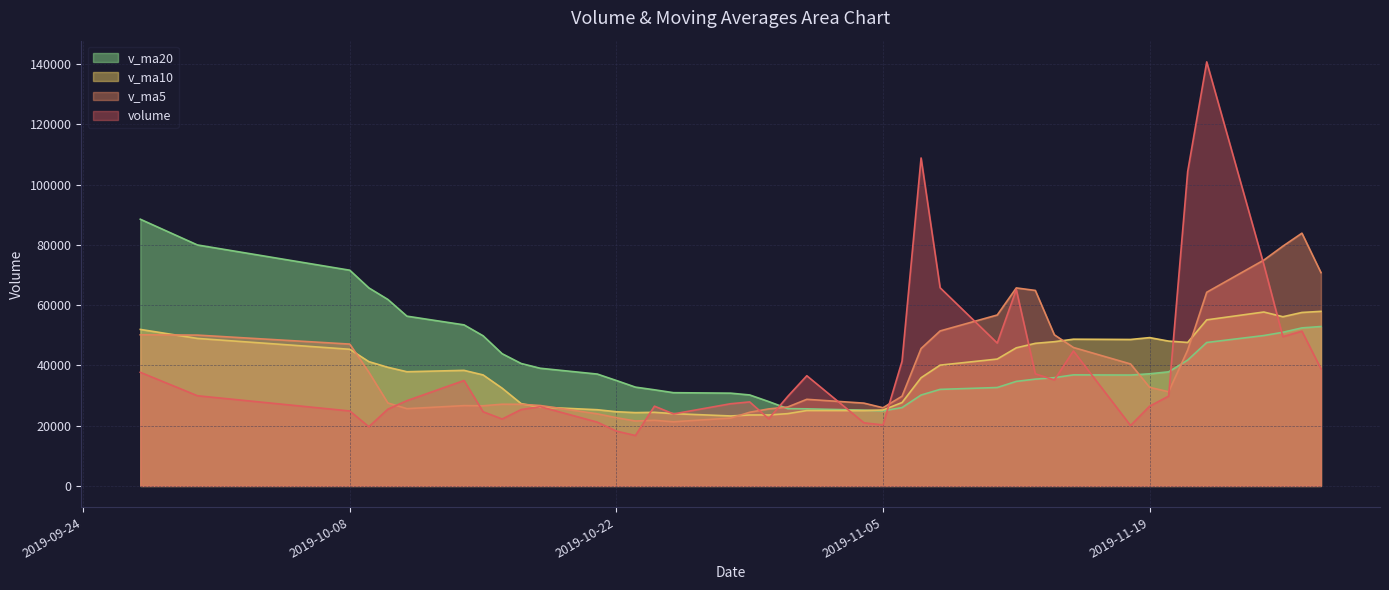

Reading right to left, transcribe all the data shown in this chart.

volume: 2019-09-27=37714.5	2019-09-30=29933.7	2019-10-08=24879.1	2019-10-09=19646.1	2019-10-10=25477.7	2019-10-11=28296.7	2019-10-14=34993.8	2019-10-15=24627.0	2019-10-16=22207.2	2019-10-17=25356.0	2019-10-18=26311.5	2019-10-21=21168.8	2019-10-22=18199.6	2019-10-23=16734.2	2019-10-24=26478.2	2019-10-25=23903.7	2019-10-28=27284.7	2019-10-29=27890.6	2019-10-30=22282.9	2019-10-31=29726.5	2019-11-01=36580.0	2019-11-04=20950.2	2019-11-05=20254.2	2019-11-06=41383.4	2019-11-07=108850.4	2019-11-08=65779.8	2019-11-11=47418.2	2019-11-12=65186.6	2019-11-13=37206.8	2019-11-14=35177.6	2019-11-15=44799.2	2019-11-18=20059.3	2019-11-19=26458.5	2019-11-20=29806.9	2019-11-21=104337.8	2019-11-22=140746.9	2019-11-25=73471.3	2019-11-26=49544.0	2019-11-27=51364.5	2019-11-28=38872.8
v_ma5: 2019-09-27=50168.1	2019-09-30=50063.0	2019-10-08=47083.7	2019-10-09=37770.6	2019-10-10=27530.2	2019-10-11=25646.7	2019-10-14=26658.7	2019-10-15=26608.3	2019-10-16=27120.5	2019-10-17=27096.2	2019-10-18=26699.1	2019-10-21=23934.1	2019-10-22=22648.6	2019-10-23=21554.0	2019-10-24=21778.5	2019-10-25=21296.9	2019-10-28=22520.1	2019-10-29=24458.3	2019-10-30=25568.0	2019-10-31=26217.7	2019-11-01=28753.0	2019-11-04=27486.1	2019-11-05=25958.8	2019-11-06=29778.9	2019-11-07=45603.7	2019-11-08=51443.6	2019-11-11=56737.2	2019-11-12=65723.7	2019-11-13=64888.4	2019-11-14=50153.8	2019-11-15=45957.7	2019-11-18=40485.9	2019-11-19=32740.3	2019-11-20=31260.3	2019-11-21=45092.3	2019-11-22=64281.9	2019-11-25=74964.3	2019-11-26=79581.4	2019-11-27=83892.9	2019-11-28=70799.9
v_ma10: 2019-09-27=51951.8	2019-09-30=48961.3	2019-10-08=45358.0	2019-10-09=41254.5	2019-10-10=39378.1	2019-10-11=37907.4	2019-10-14=38360.8	2019-10-15=36846.0	2019-10-16=32445.5	2019-10-17=27313.2	2019-10-18=26172.9	2019-10-21=25296.4	2019-10-22=24628.4	2019-10-23=24337.2	2019-10-24=24437.3	2019-10-25=23998.0	2019-10-28=23227.1	2019-10-29=23553.5	2019-10-30=23561.0	2019-10-31=23998.1	2019-11-01=25024.9	2019-11-04=25003.1	2019-11-05=25208.5	2019-11-06=27673.5	2019-11-07=35910.7	2019-11-08=40098.3	2019-11-11=42111.6	2019-11-12=45841.2	2019-11-13=47333.6	2019-11-14=47878.7	2019-11-15=48700.7	2019-11-18=48611.6	2019-11-19=49232.0	2019-11-20=48074.3	2019-11-21=47623.1	2019-11-22=55119.8	2019-11-25=57725.1	2019-11-26=56160.8	2019-11-27=57576.6	2019-11-28=57946.1
v_ma20: 2019-09-27=88520.1	2019-09-30=79978.2	2019-10-08=71598.0	2019-10-09=65737.1	2019-10-10=61894.9	2019-10-11=56347.5	2019-10-14=53459.9	2019-10-15=49836.9	2019-10-16=43888.3	2019-10-17=40639.7	2019-10-18=39062.4	2019-10-21=37128.9	2019-10-22=34993.2	2019-10-23=32795.9	2019-10-24=31907.7	2019-10-25=30952.7	2019-10-28=30794.0	2019-10-29=30199.7	2019-10-30=28003.3	2019-10-31=25655.6	2019-11-01=25598.9	2019-11-04=25149.7	2019-11-05=24918.5	2019-11-06=26005.3	2019-11-07=30174.0	2019-11-08=32048.2	2019-11-11=32669.4	2019-11-12=34697.3	2019-11-13=35447.3	2019-11-14=35938.4	2019-11-15=36862.8	2019-11-18=36807.3	2019-11-19=37220.3	2019-11-20=37873.9	2019-11-21=41766.9	2019-11-22=47609.0	2019-11-25=49918.4	2019-11-26=51001.0	2019-11-27=52455.1	2019-11-28=52912.4